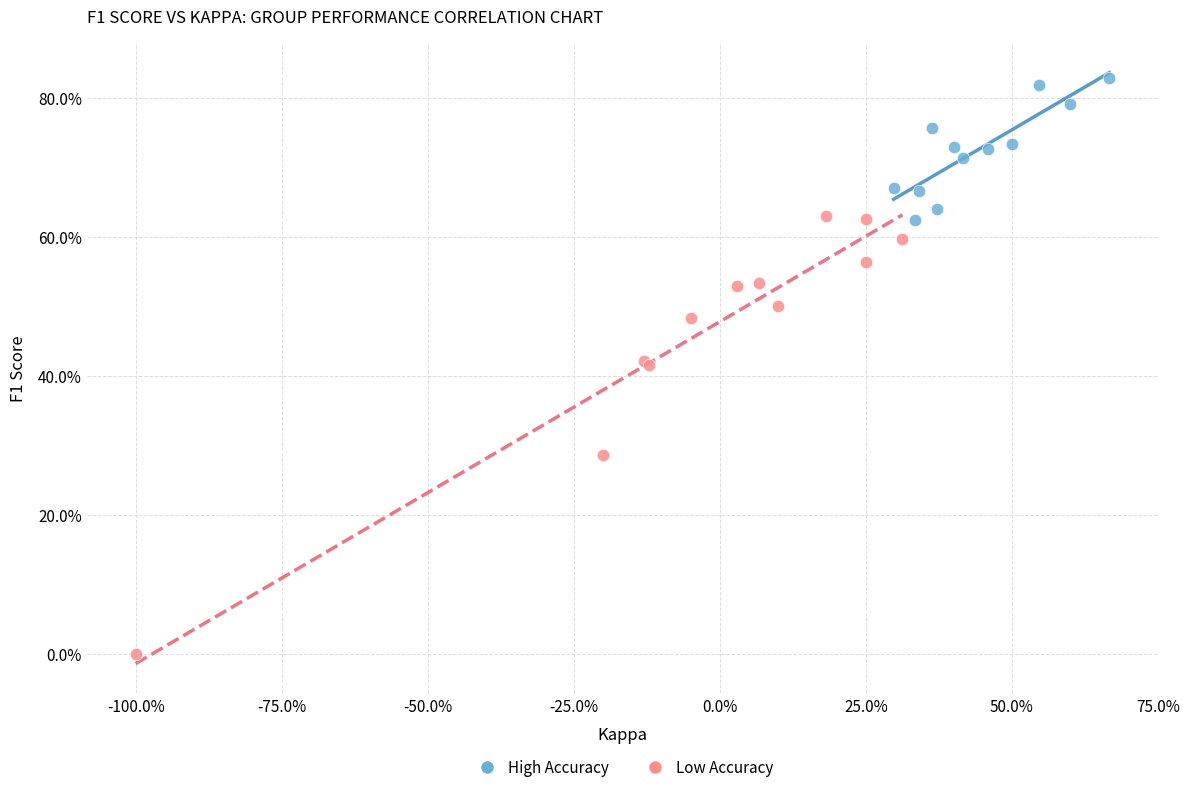

Which series reaches the maximum Y coordinate?

High Accuracy